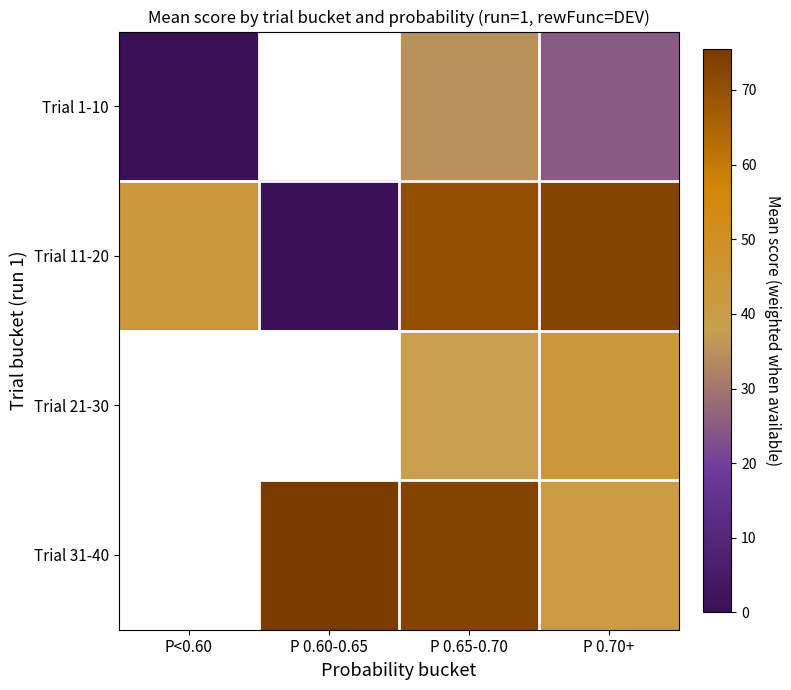

What is the greatest value displayed?

75.5